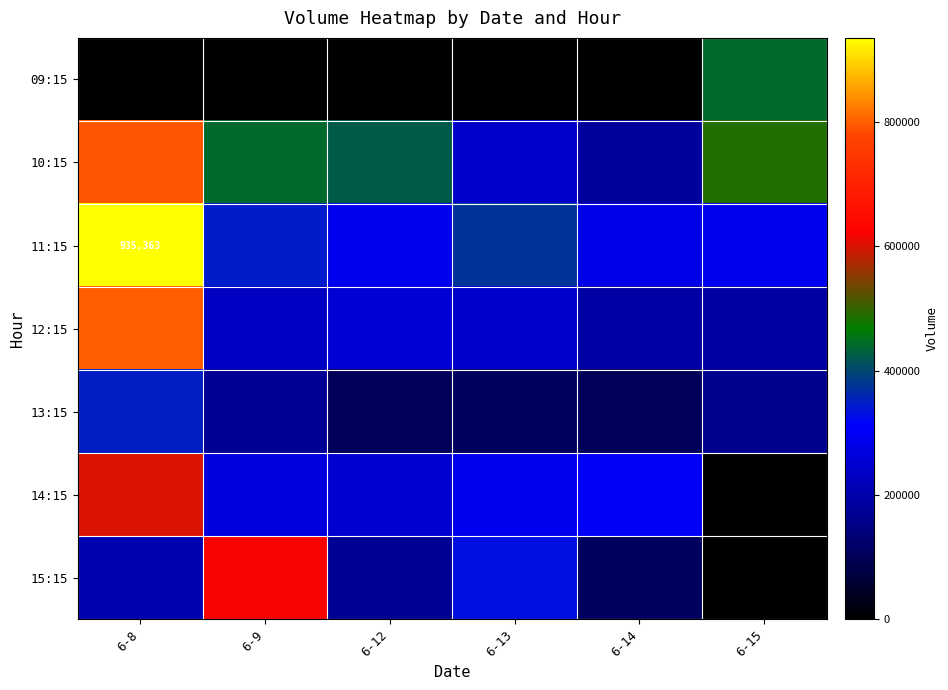

The 14:15 series shows 304937 at 6-14. True or false?

True